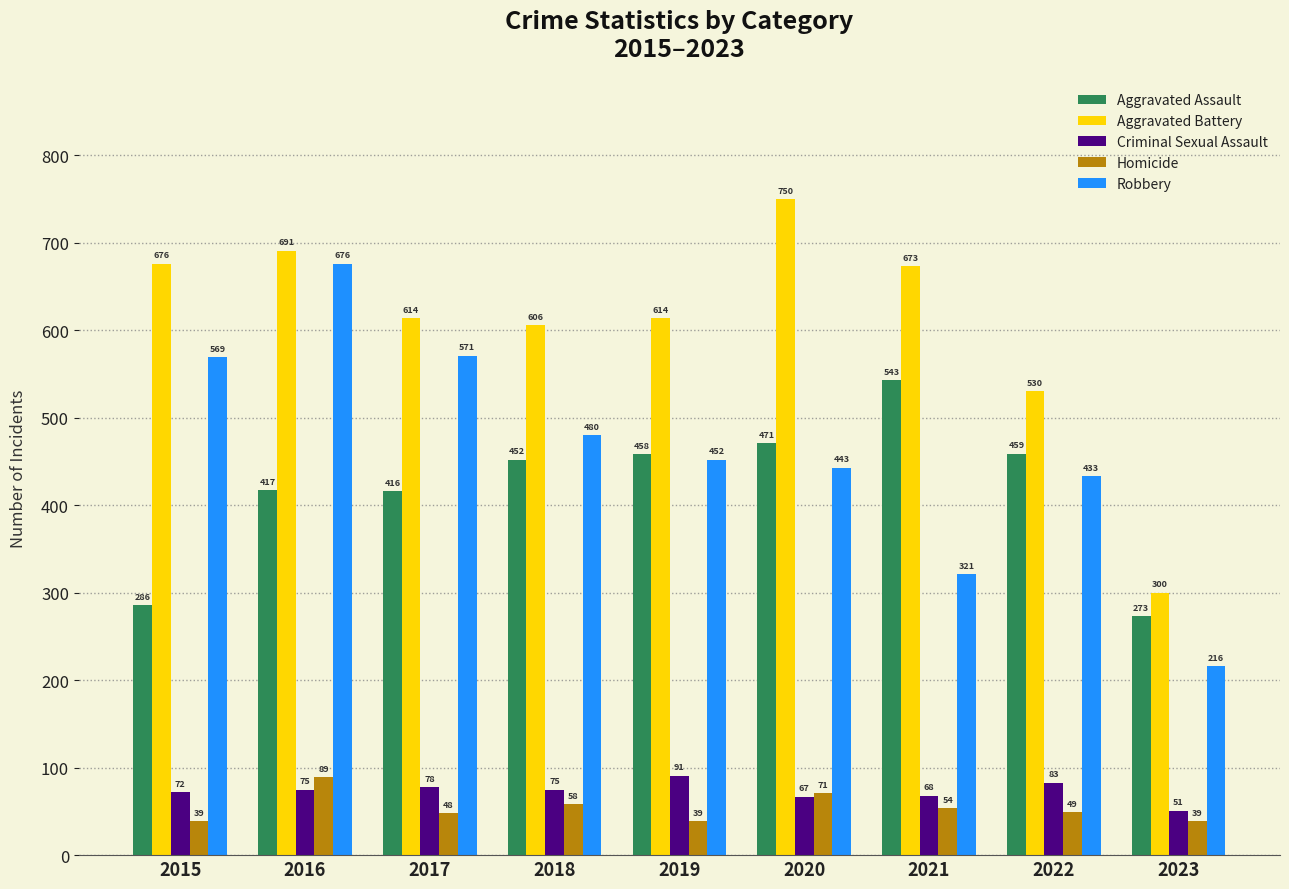

What is the approximate value of Aggravated Battery at 2019?

614